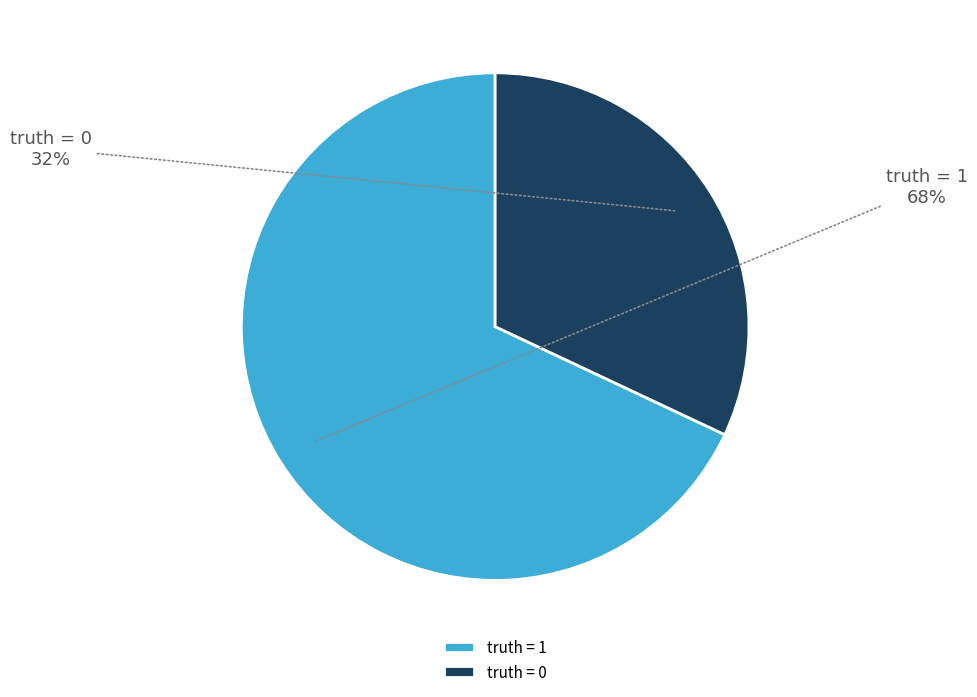

To the nearest percent, what portion does truth = 0 represent?

32%